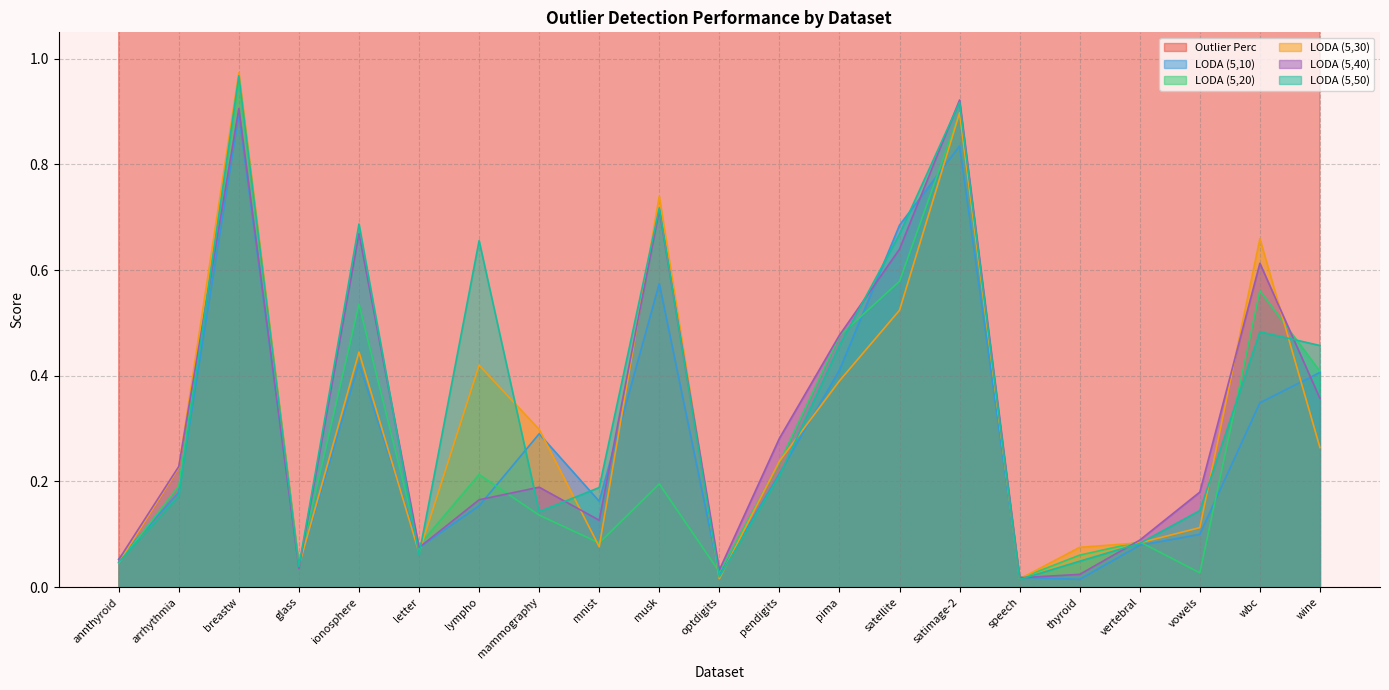

In LODA (5,50), how many points are higher than both neighbors (excluding endpoints)?

6